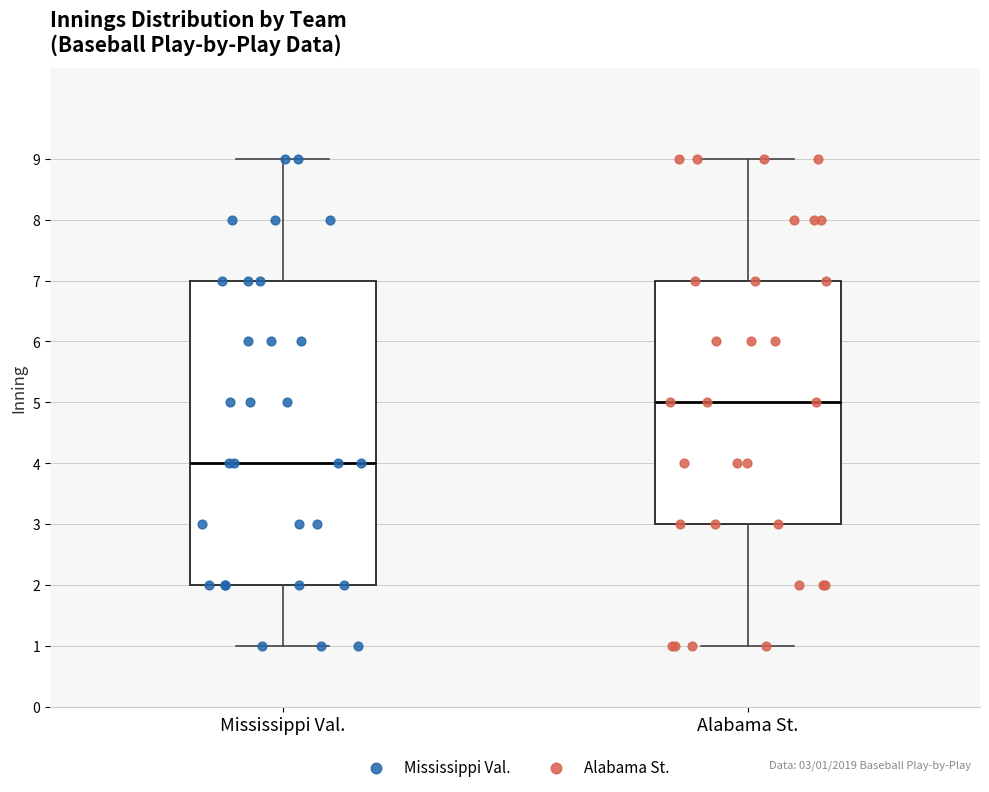

Which box has the lowest median line?

Mississippi Val.